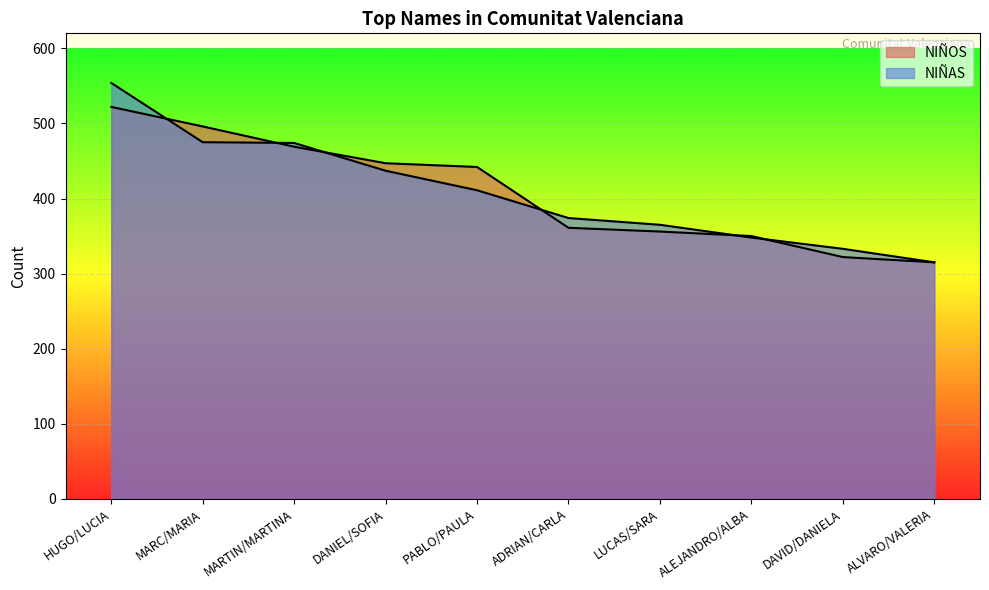

True or false: NIÑOS has more than 0 points higher than both neighbors.

False